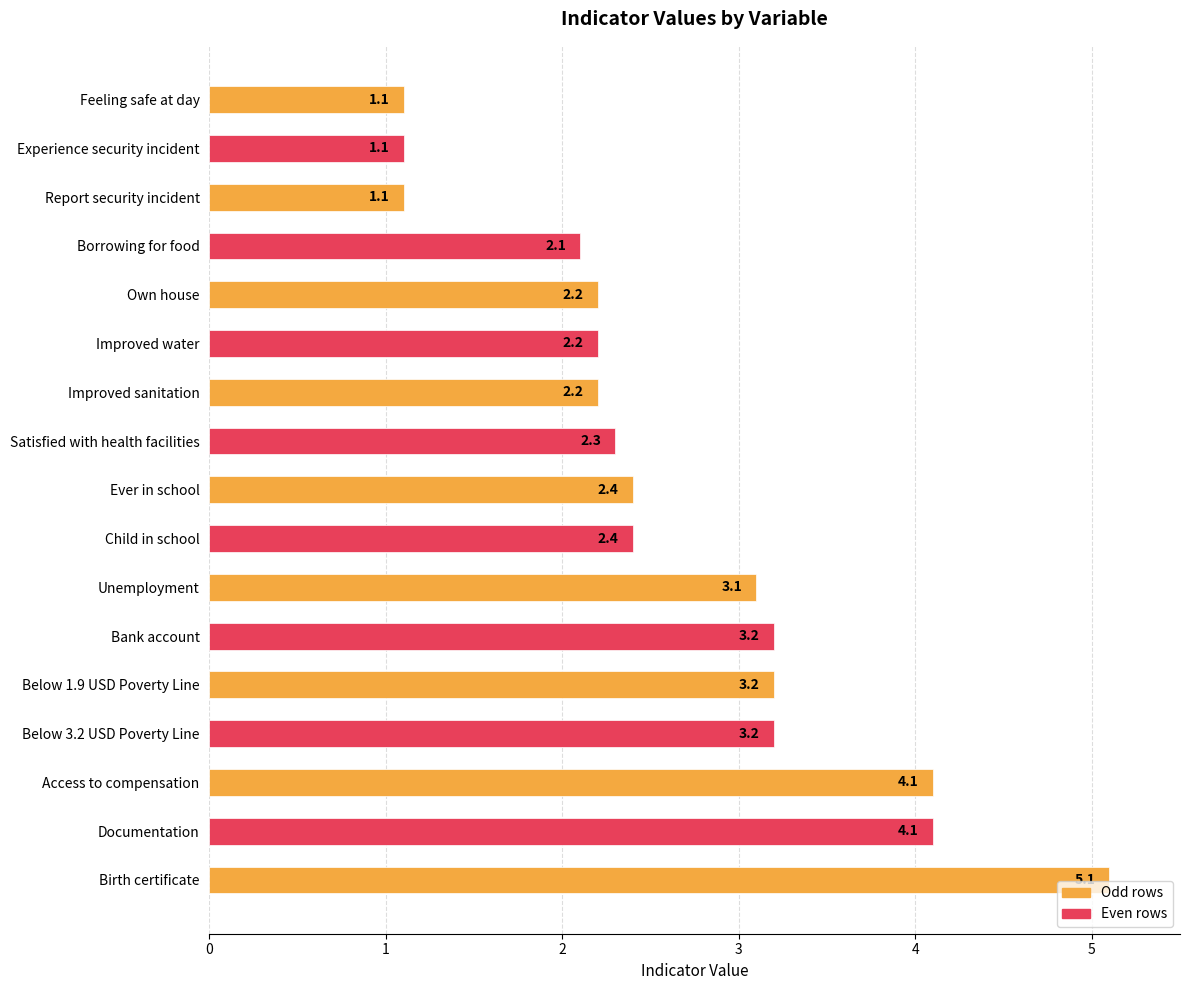

Where is the data nearest to the value 3?

Unemployment